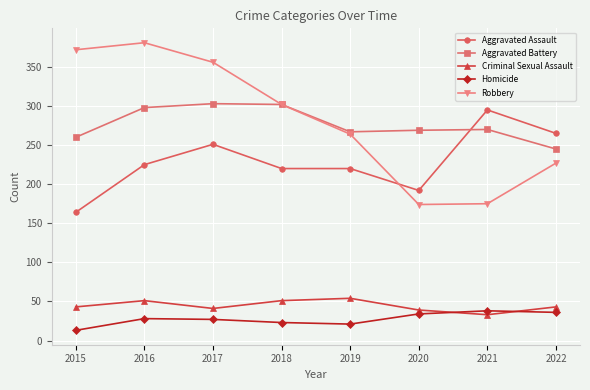

At how many categories does at least one series exceed 316?

3